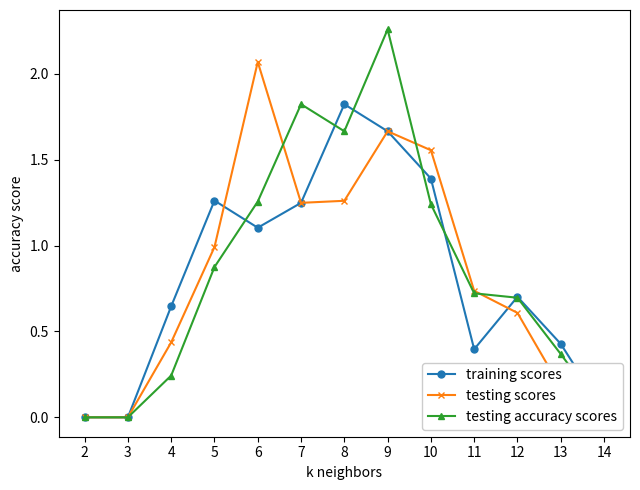

How many lines are shown in the chart?

3